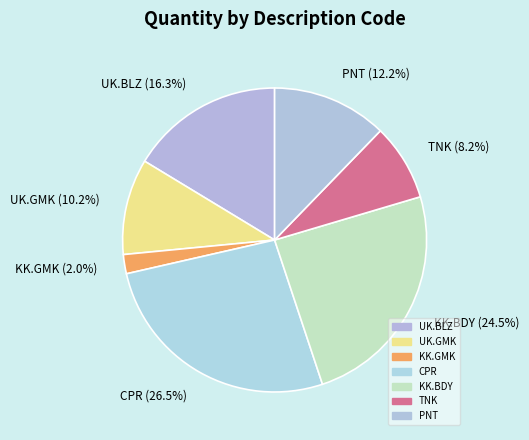

The TNK slice represents 8% of the pie. True or false?

True